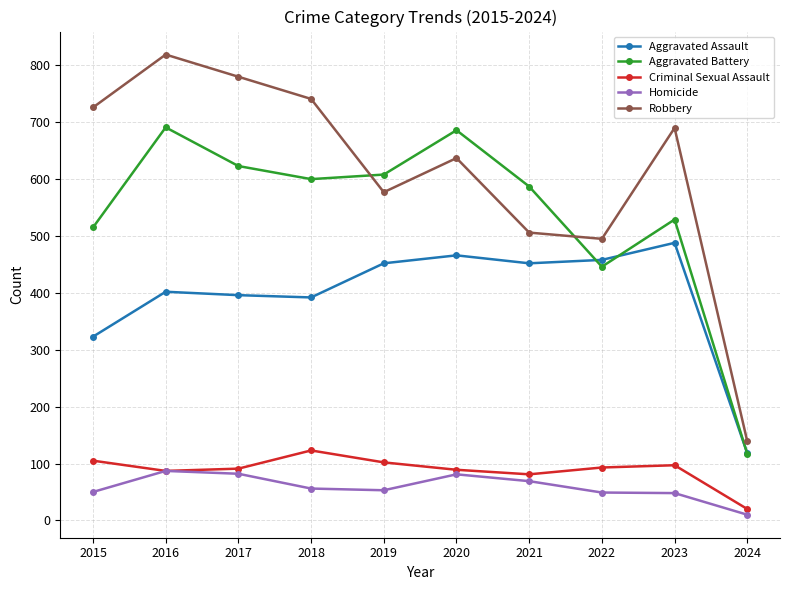

Which series has the widest spread of values?

Robbery